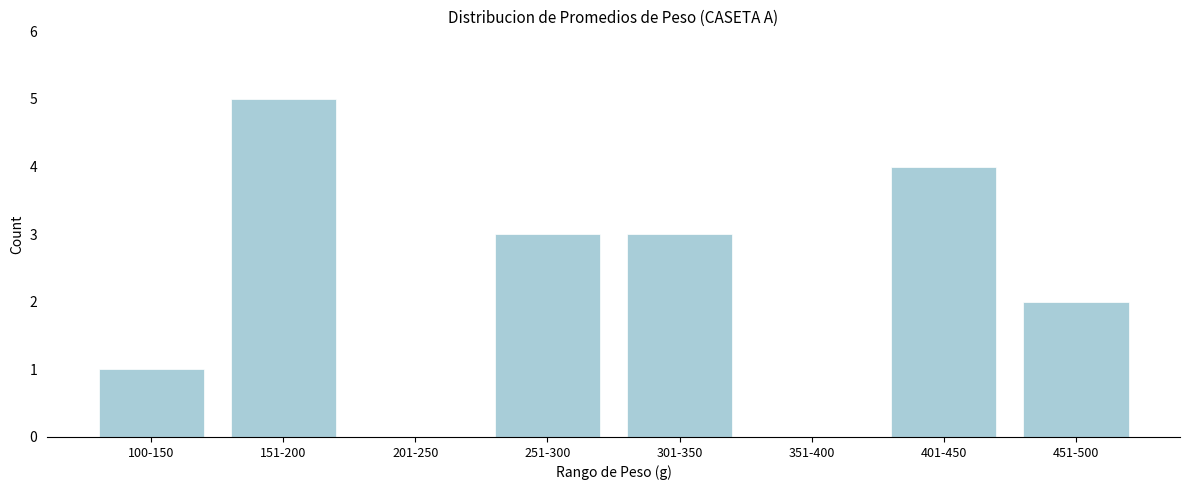

Reading left to right, list all the values displayed in this chart.

100-150=1	151-200=5	201-250=0	251-300=3	301-350=3	351-400=0	401-450=4	451-500=2